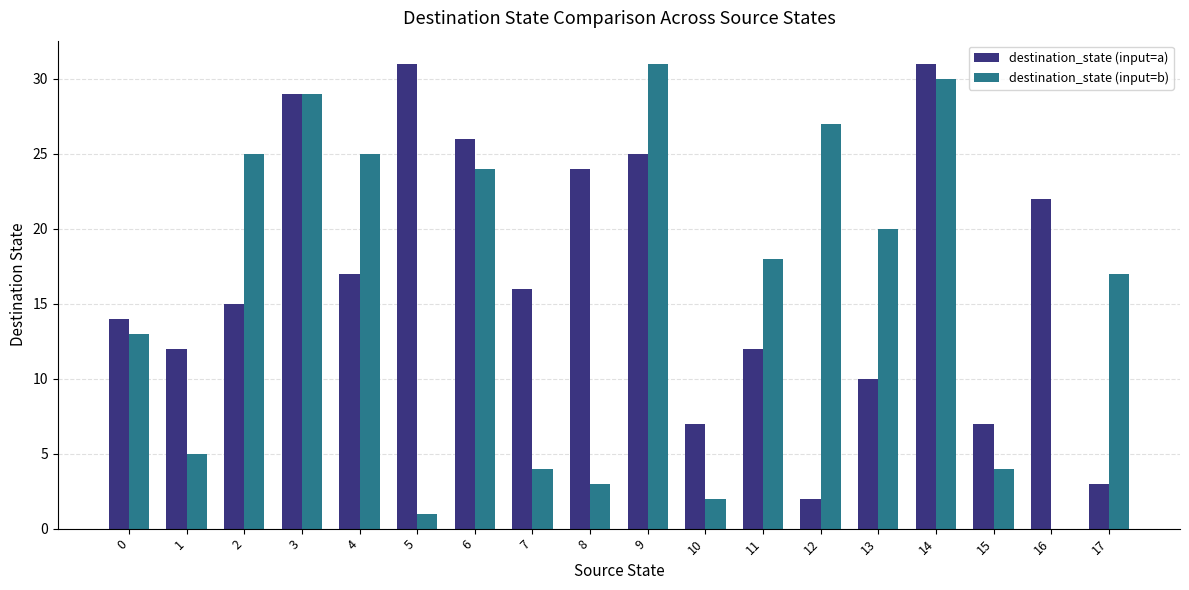

Are the bars horizontal?

No